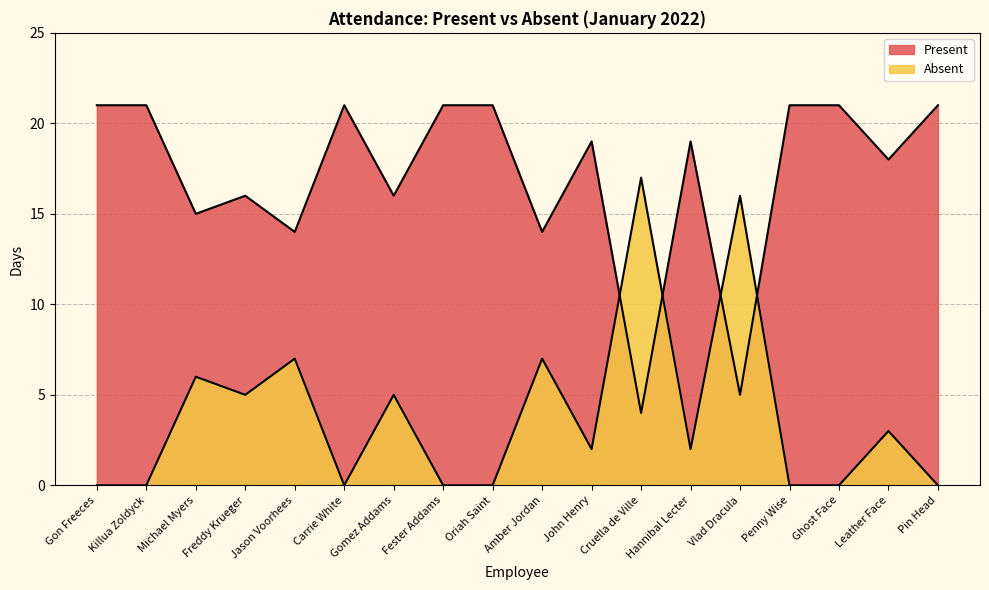

True or false: Absent and Present intersect in this chart.

True